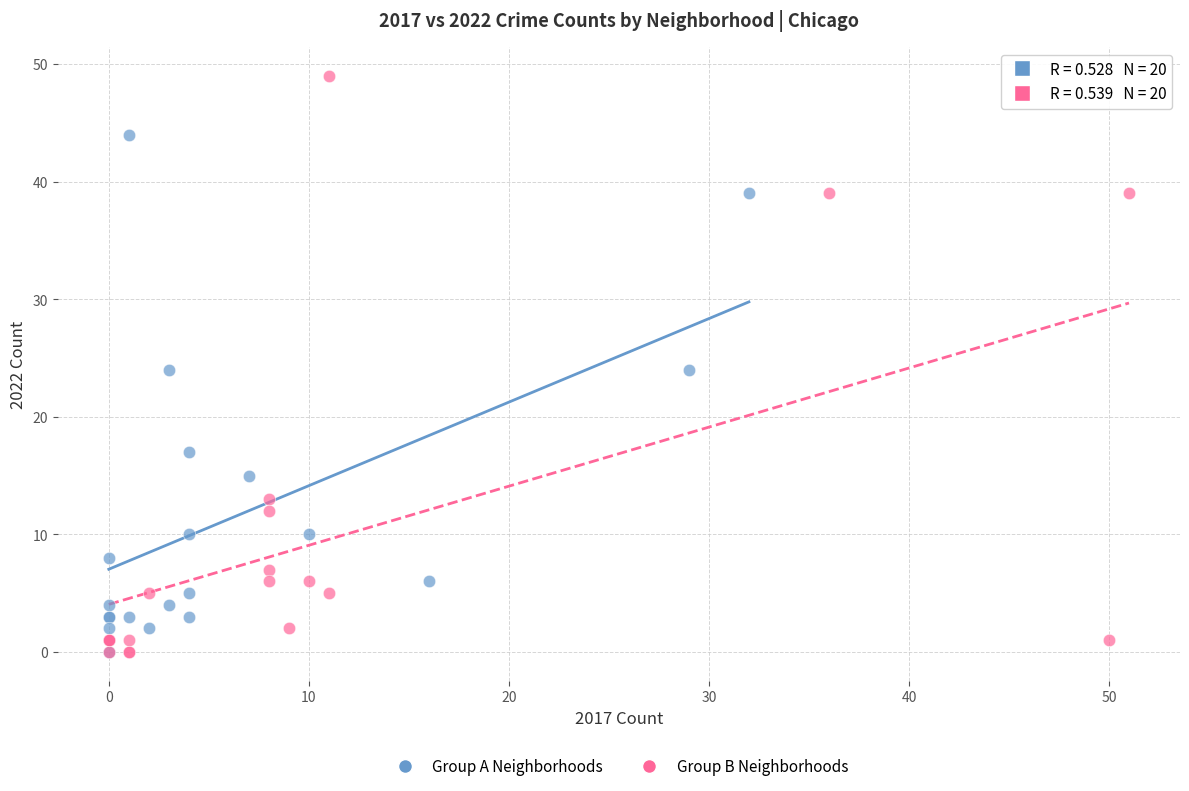

Which series has the widest spread of Y values?

Group B Neighborhoods